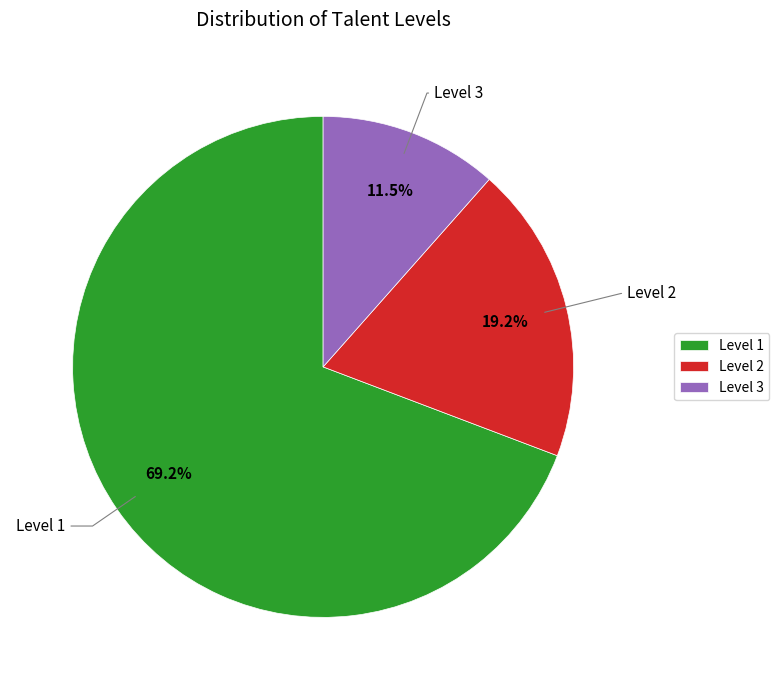

Which category has the smallest portion of the pie?

Level 3